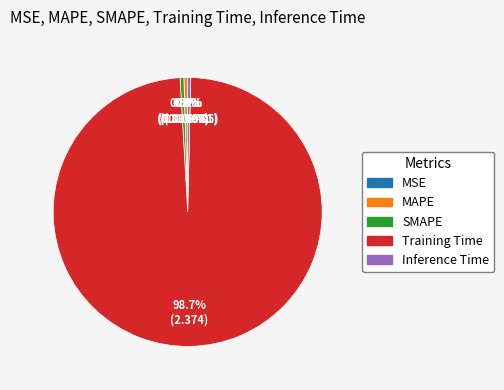

What percentage is NOT represented by MAPE?

99.5%